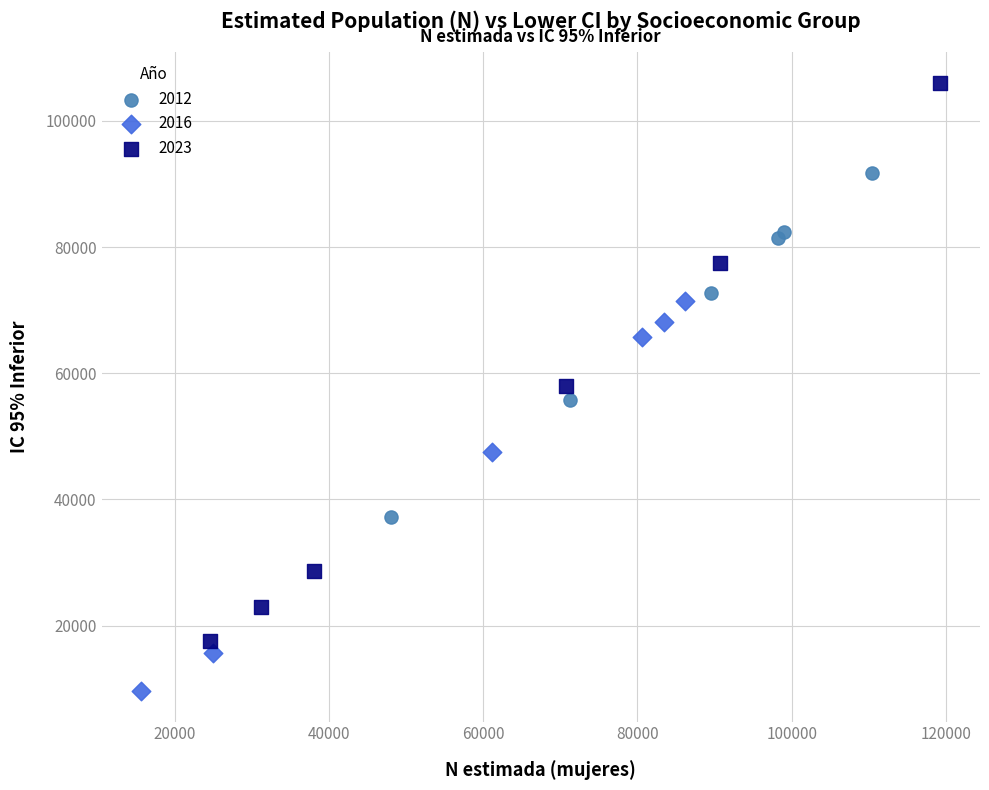

What are all the series names shown in the legend?

2012, 2016, 2023